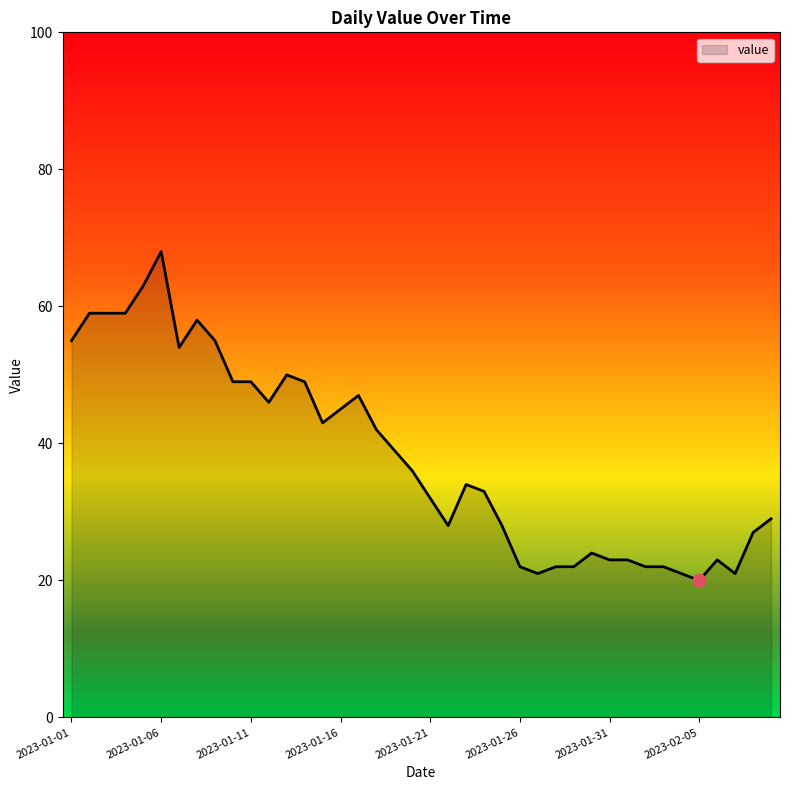

What is the maximum value shown in the chart?

68